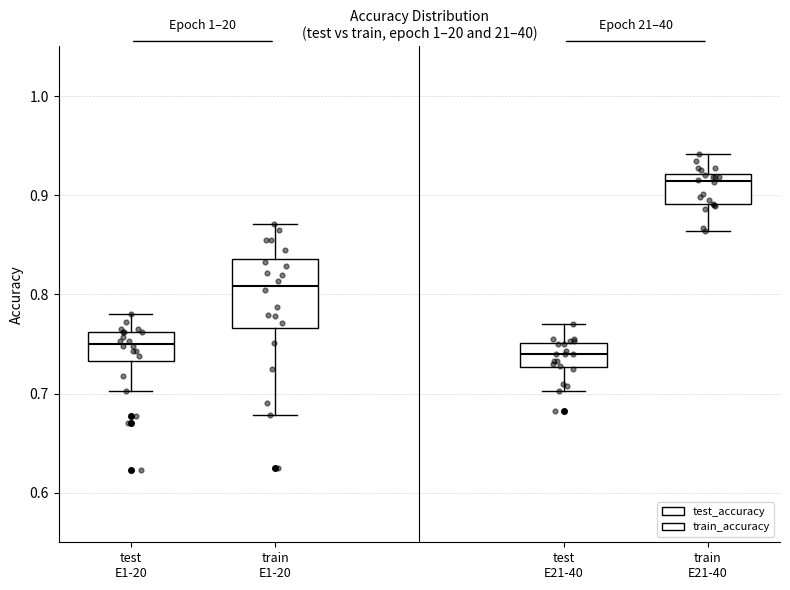

Which box has the highest median line?

train E21-40